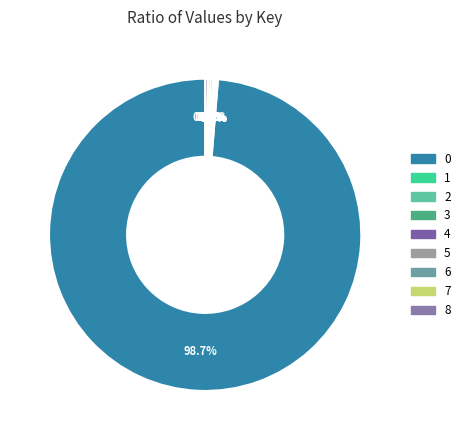

How many slices are in this pie chart?

9